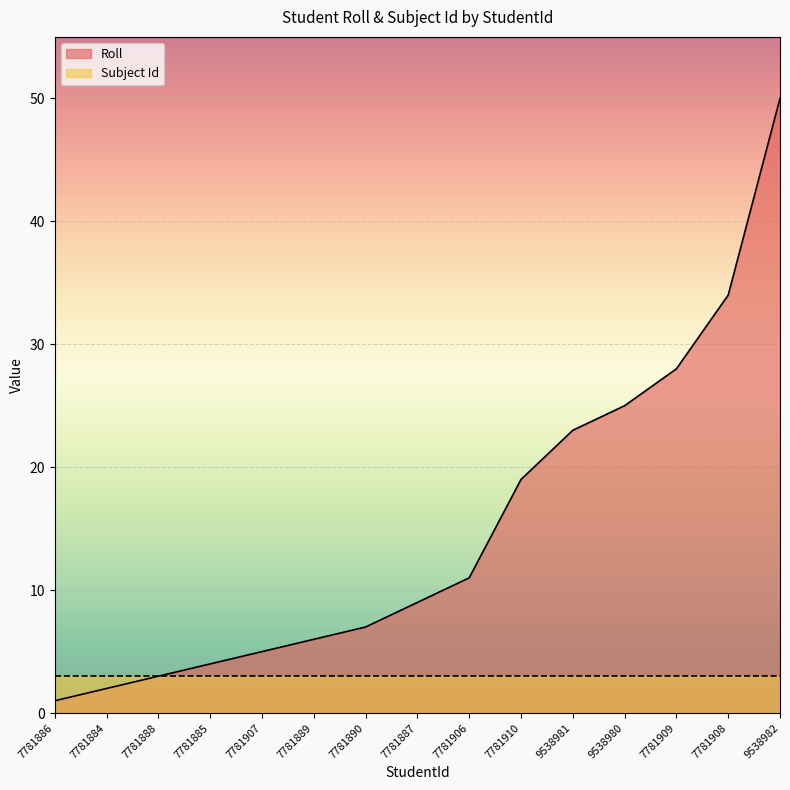

Is it true that the value at 7781884 is 4?

False